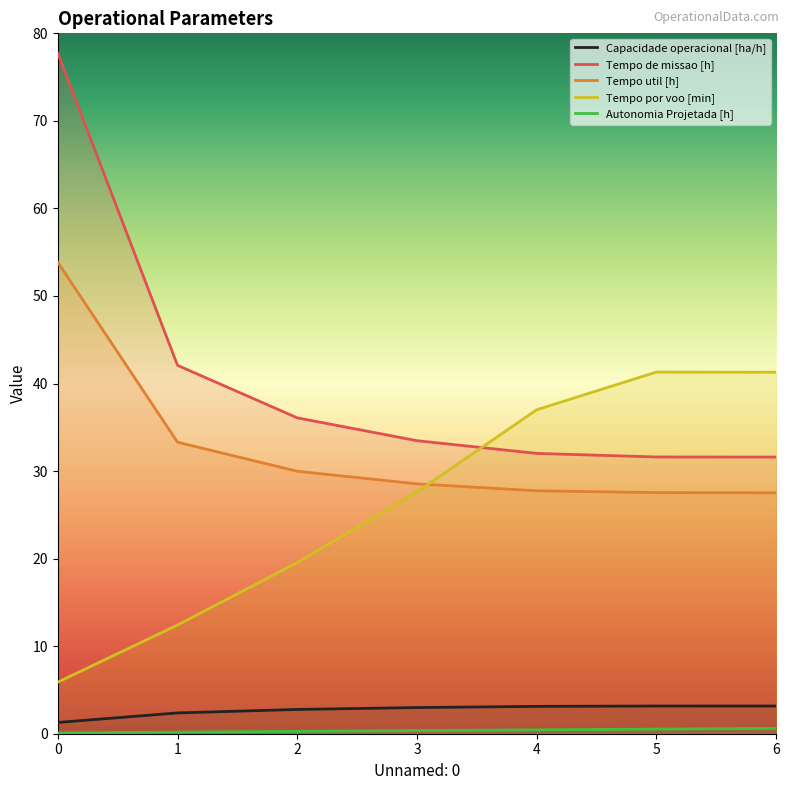

The Capacidade operacional [ha/h] series shows 3.2 at 5. True or false?

True